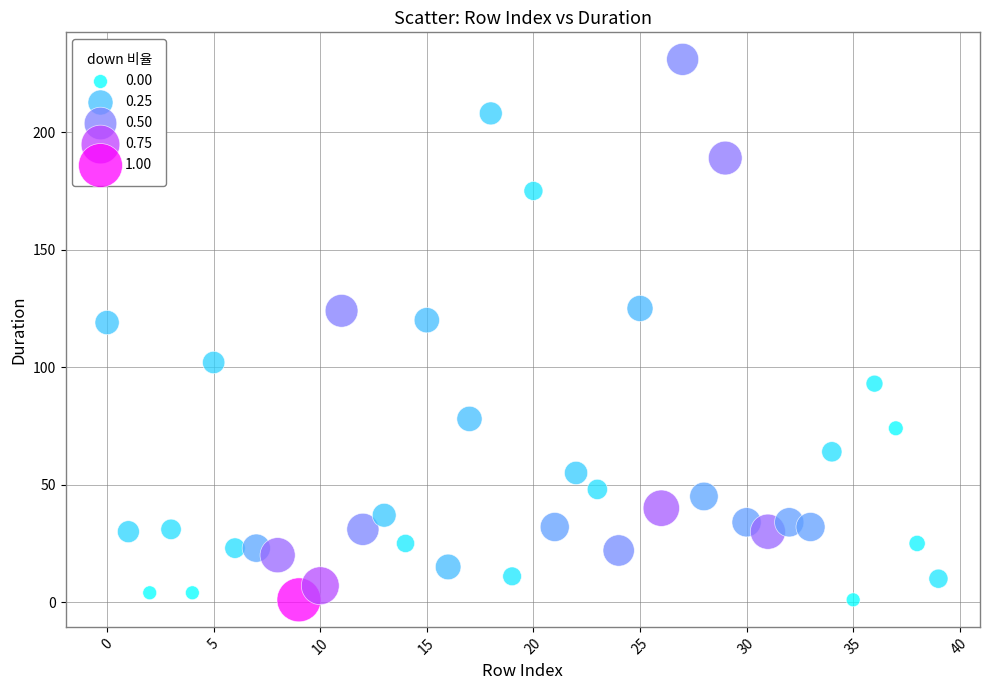

What is the range of Y values (max minus min)?

230